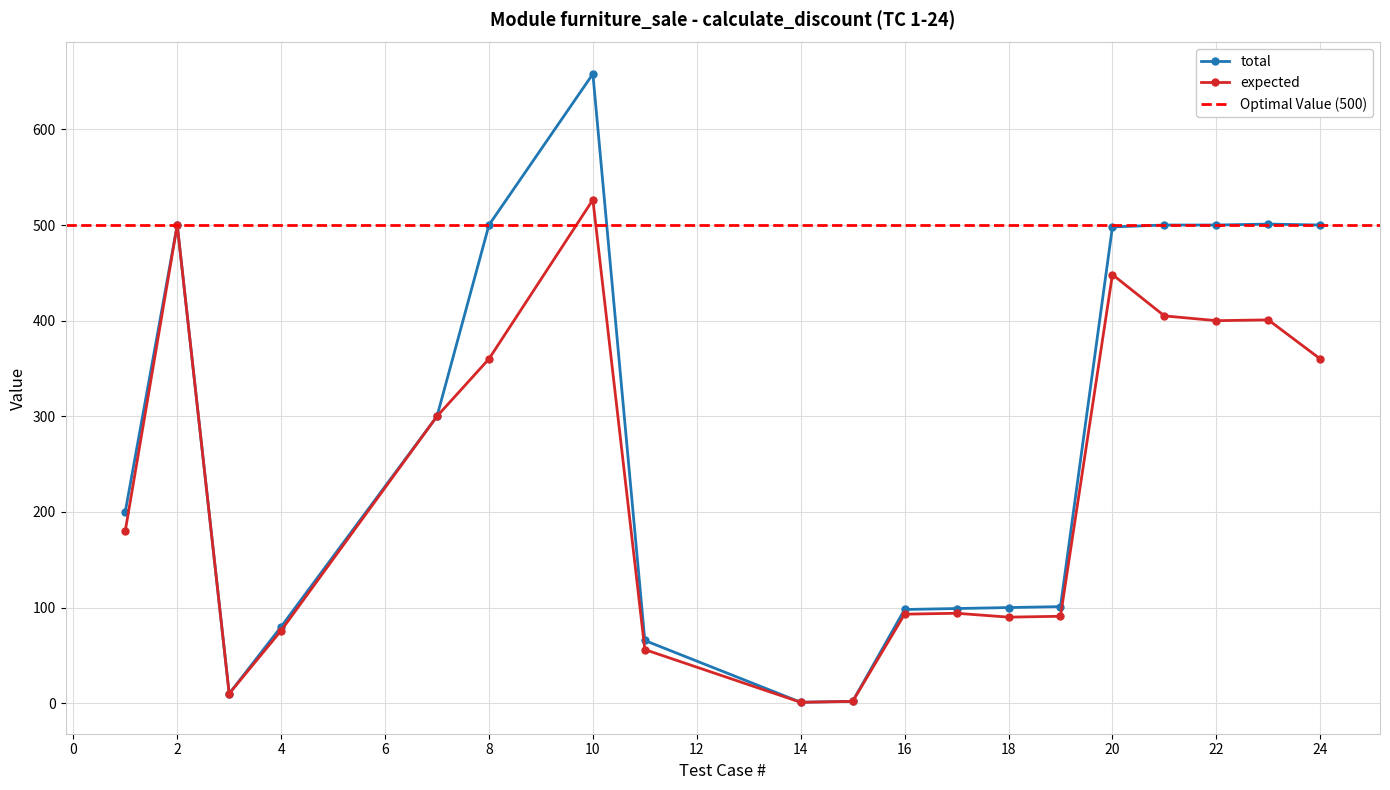

What is the sum of all expected values?

4393.6